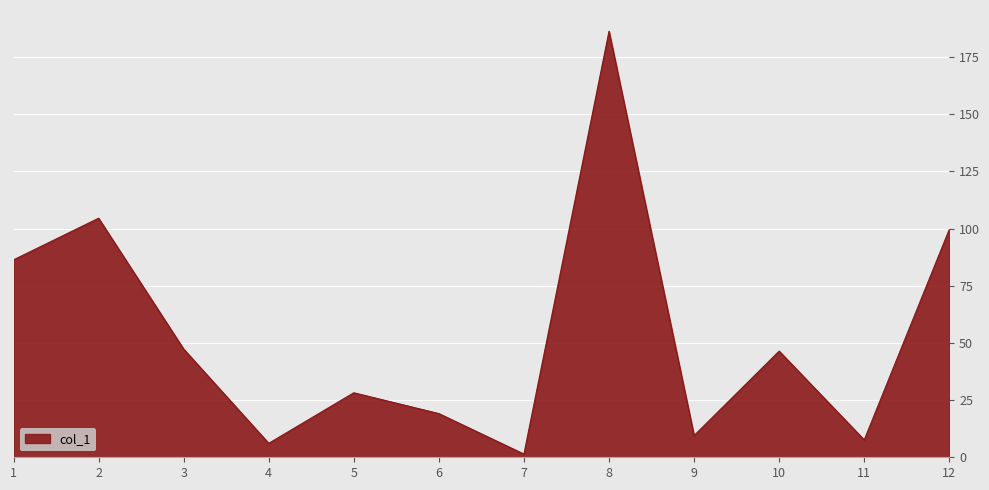

Does the chart have visible grid lines?

Yes